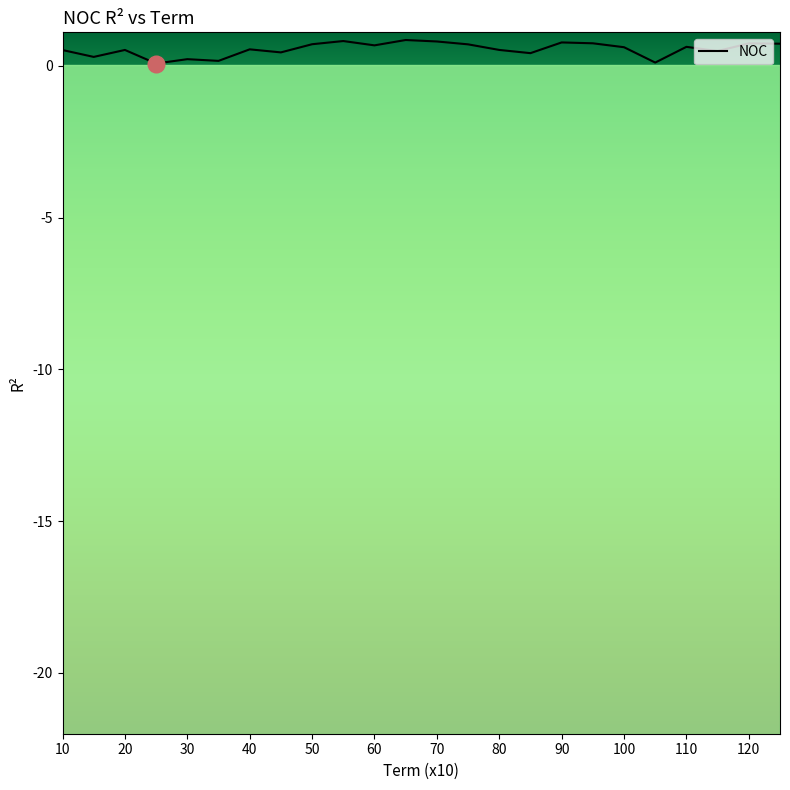

Read the value at 80.

0.5